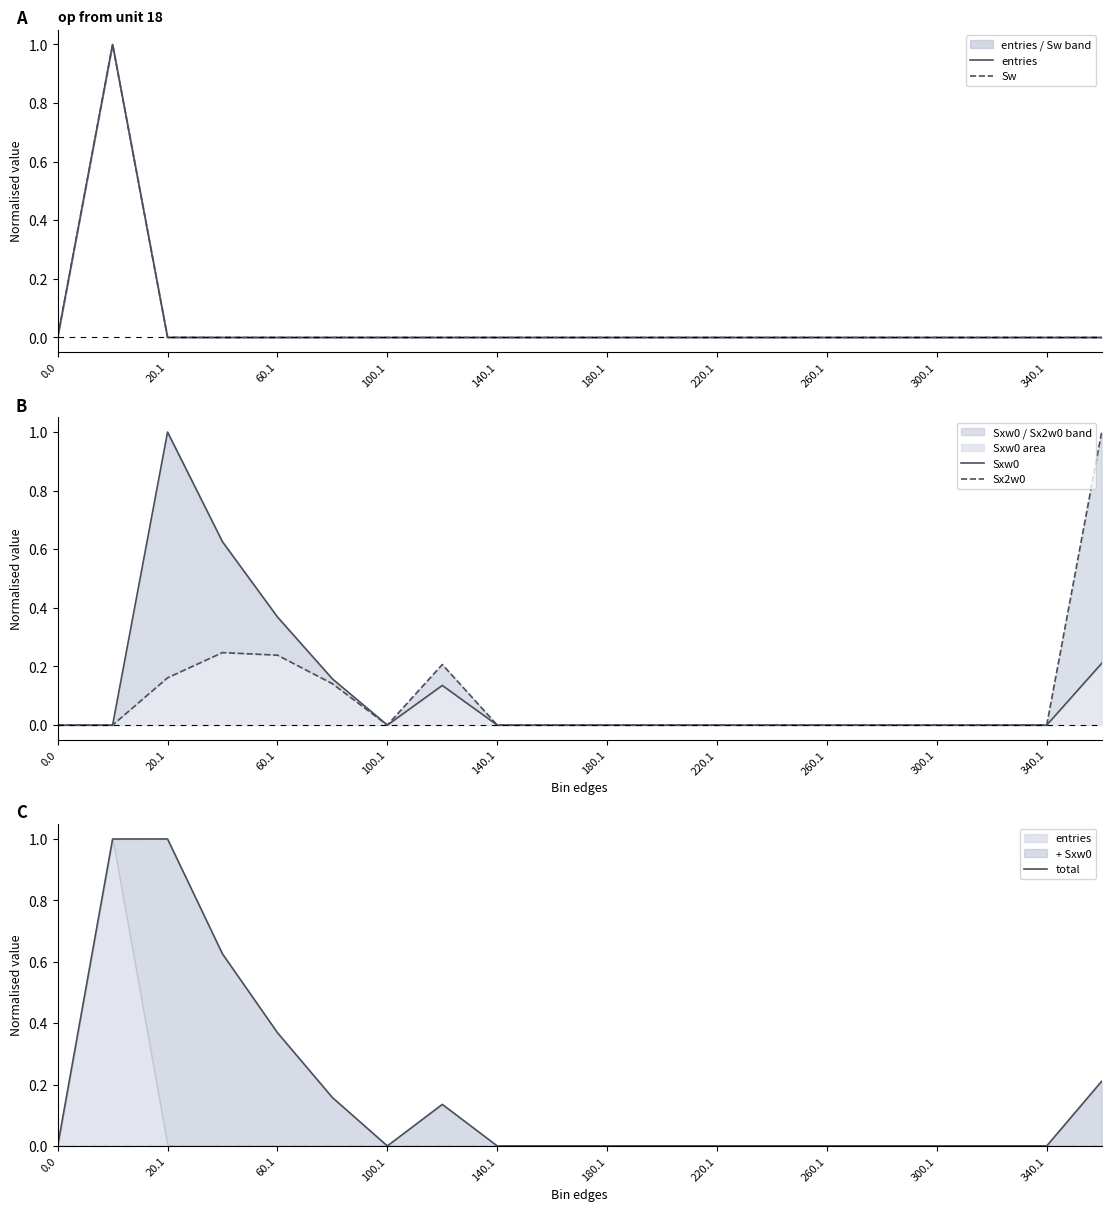

At how many categories does at least one series exceed 0?

7